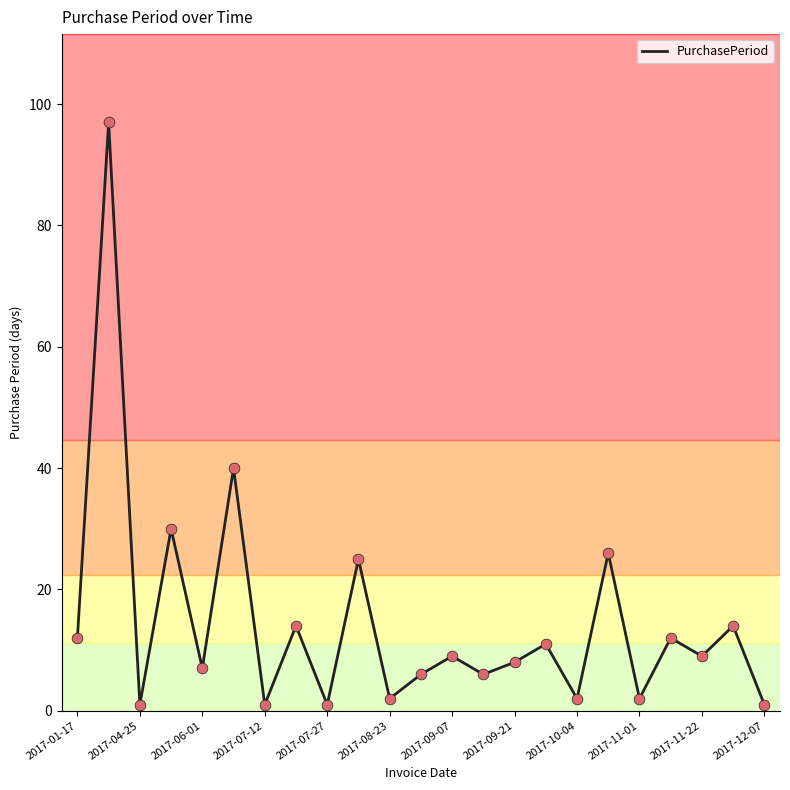

What is the maximum value shown in the chart?

97